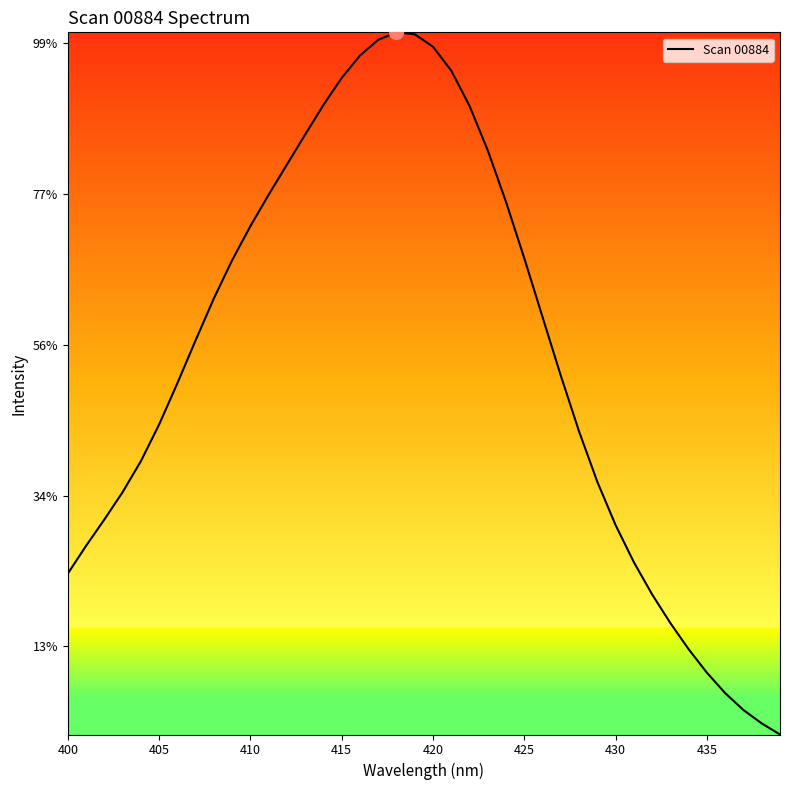

What is the sum of all values?

636621.6